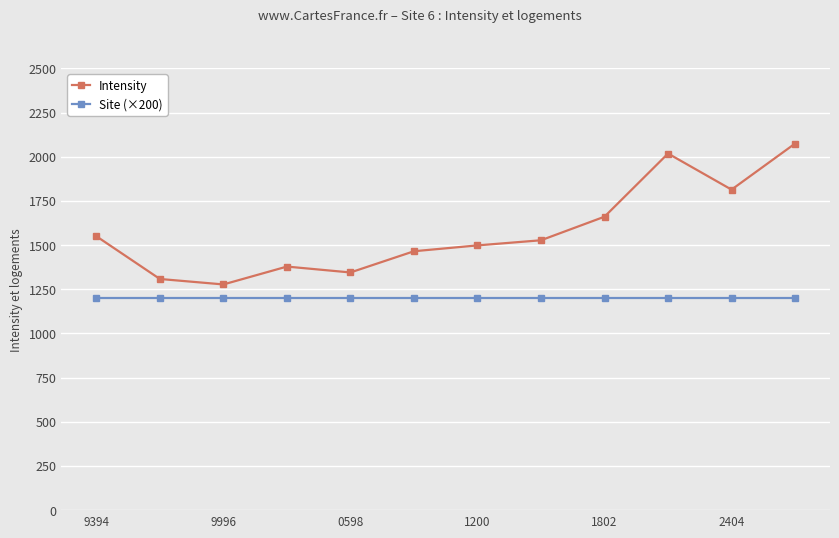

Does the chart display data point markers on the line(s)?

Yes